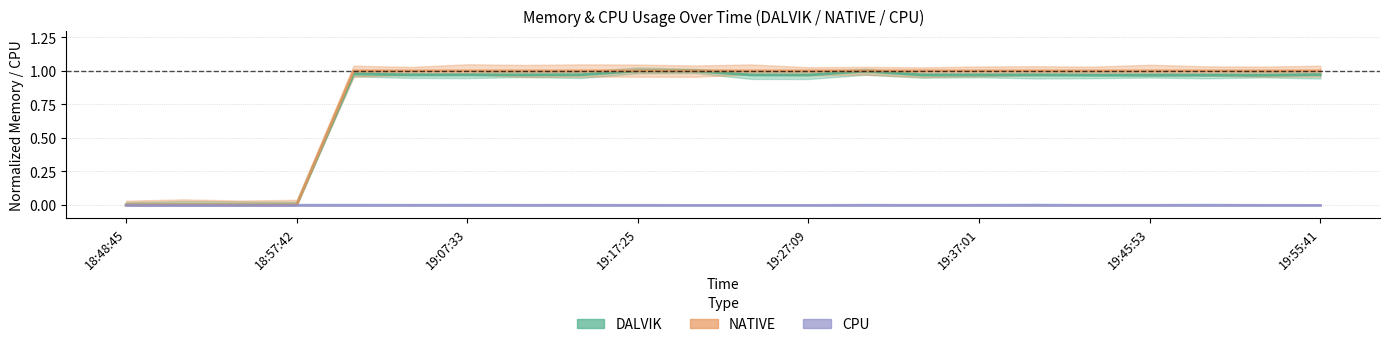

What position from the right is 19:49:14?

3